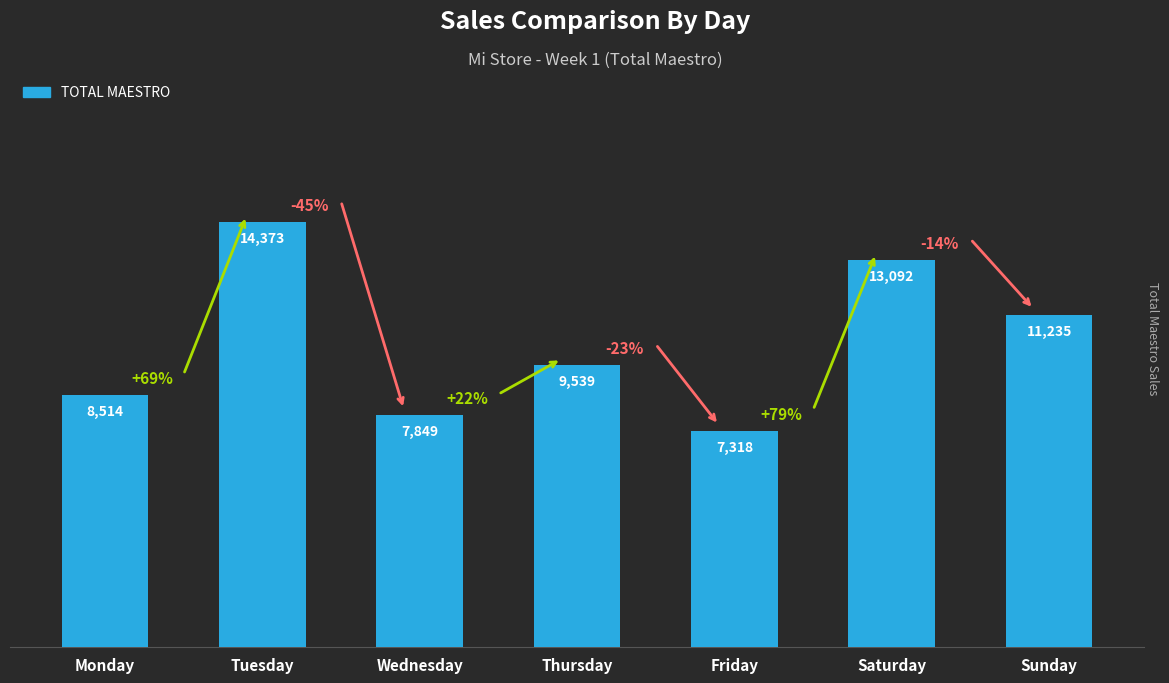

Count the number of data series in this chart.

1